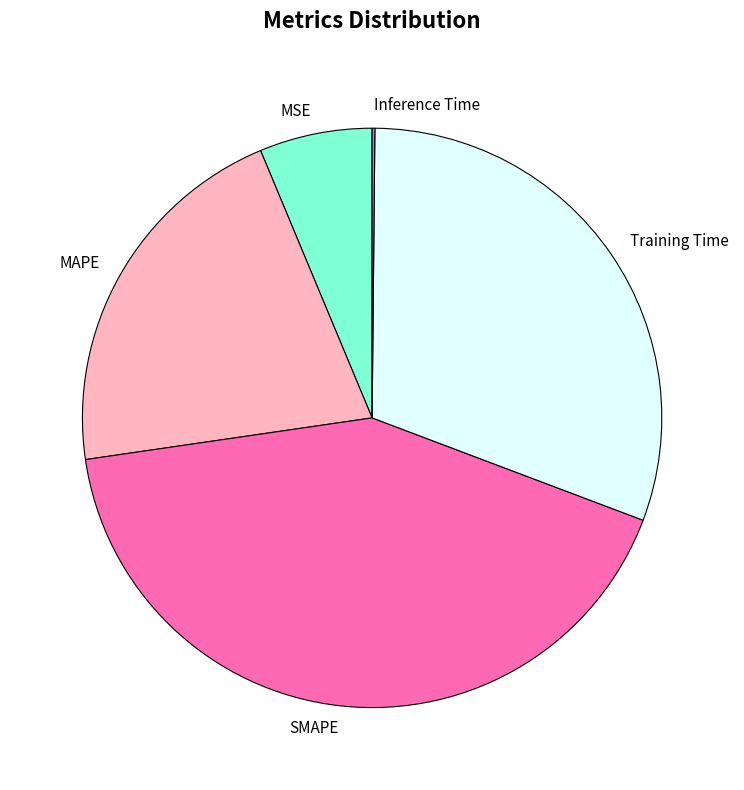

The MAPE slice represents 26% of the pie. True or false?

False